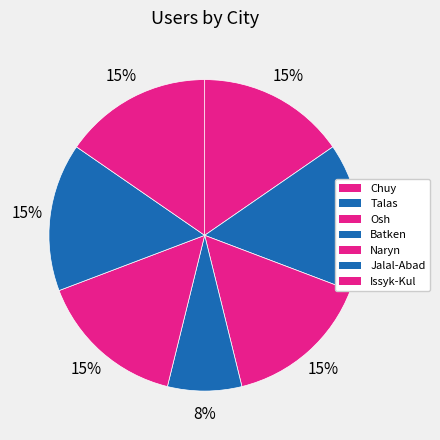

Combined, do Osh and Issyk-Kul account for over 50%?

No